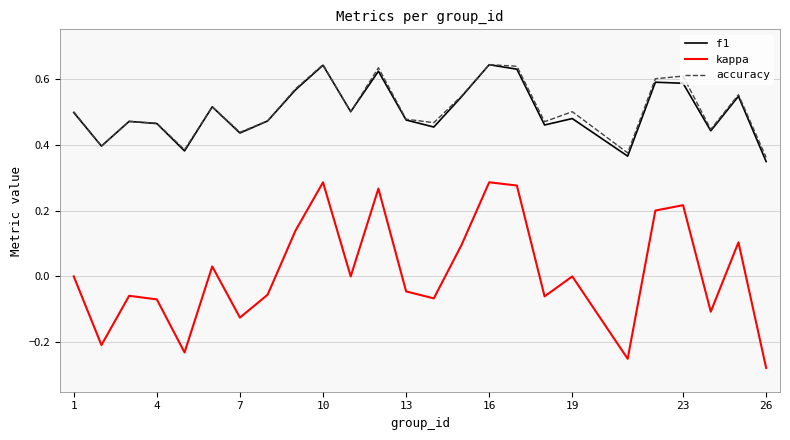

True or false: kappa and f1 cross at least once.

False